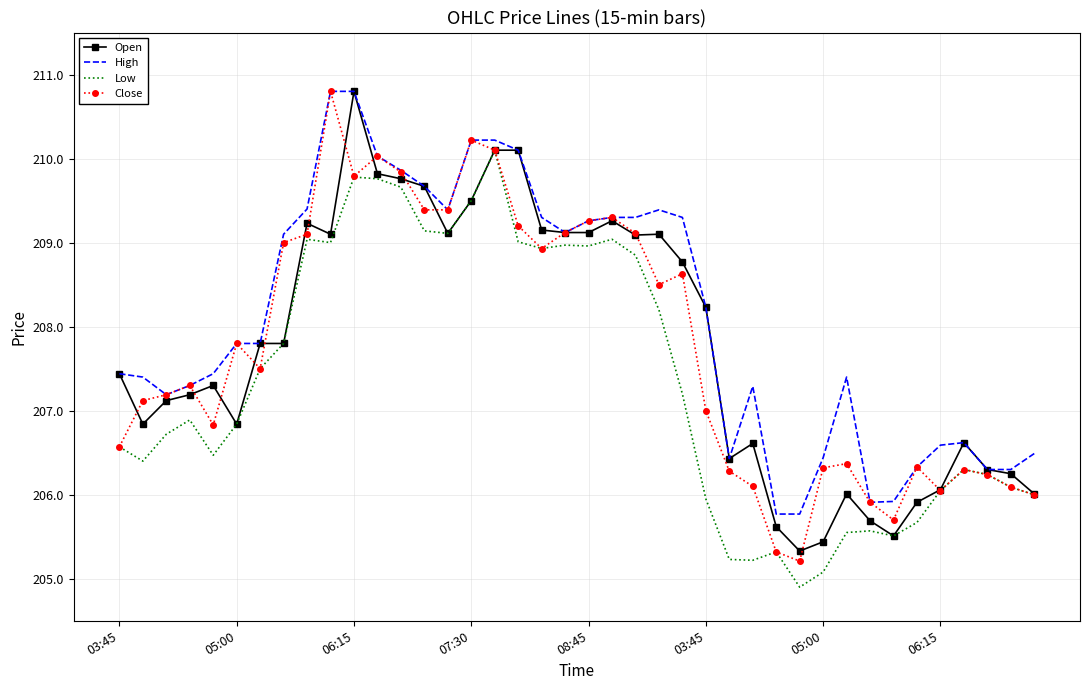

Which series has the largest total across all categories?

High